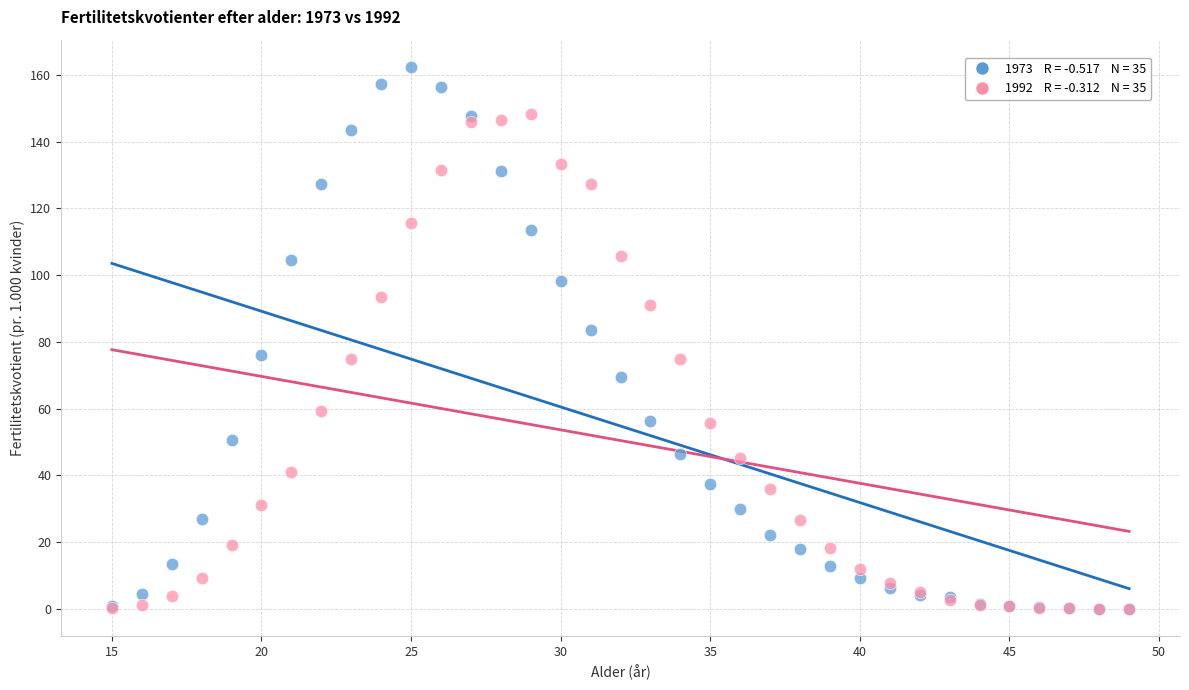

Across all series, what Y value is closest to 81?

83.4